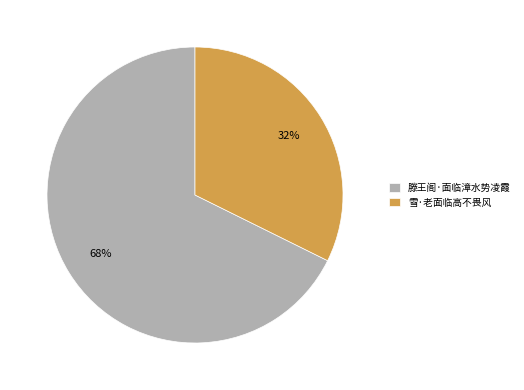

Count the number of slices in the pie.

2